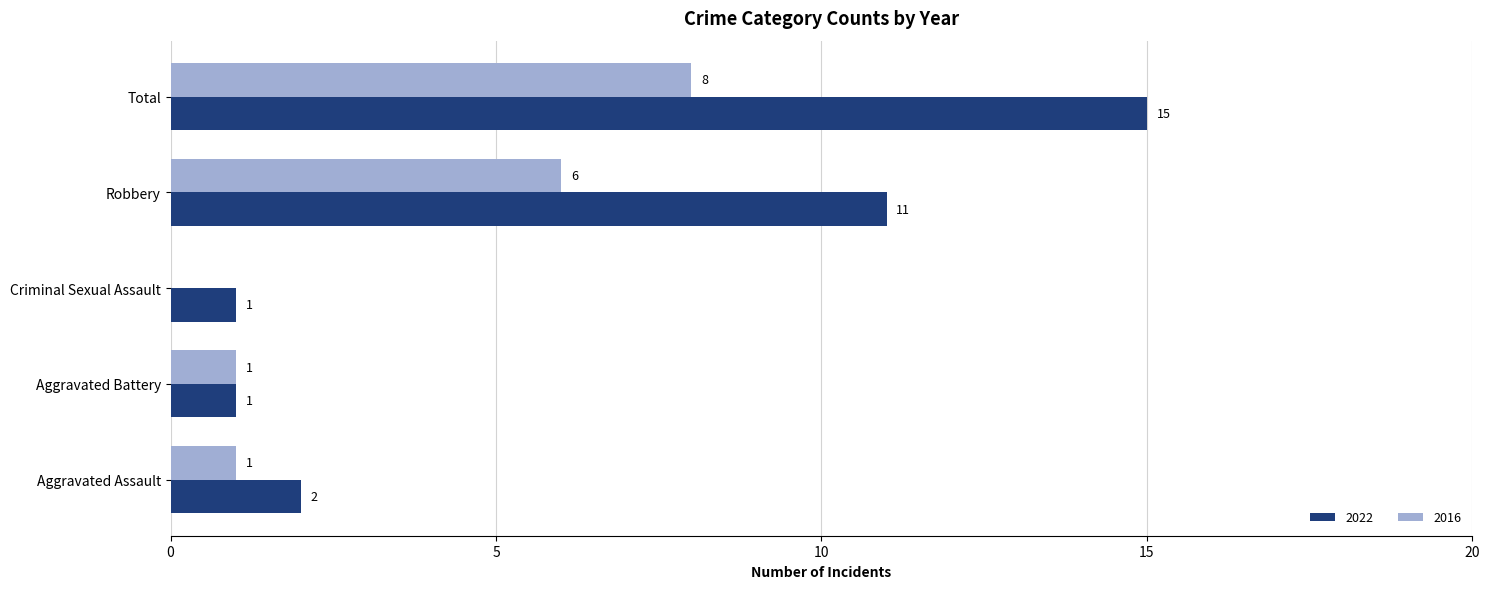

What is the highest value of the 2016 series?

8